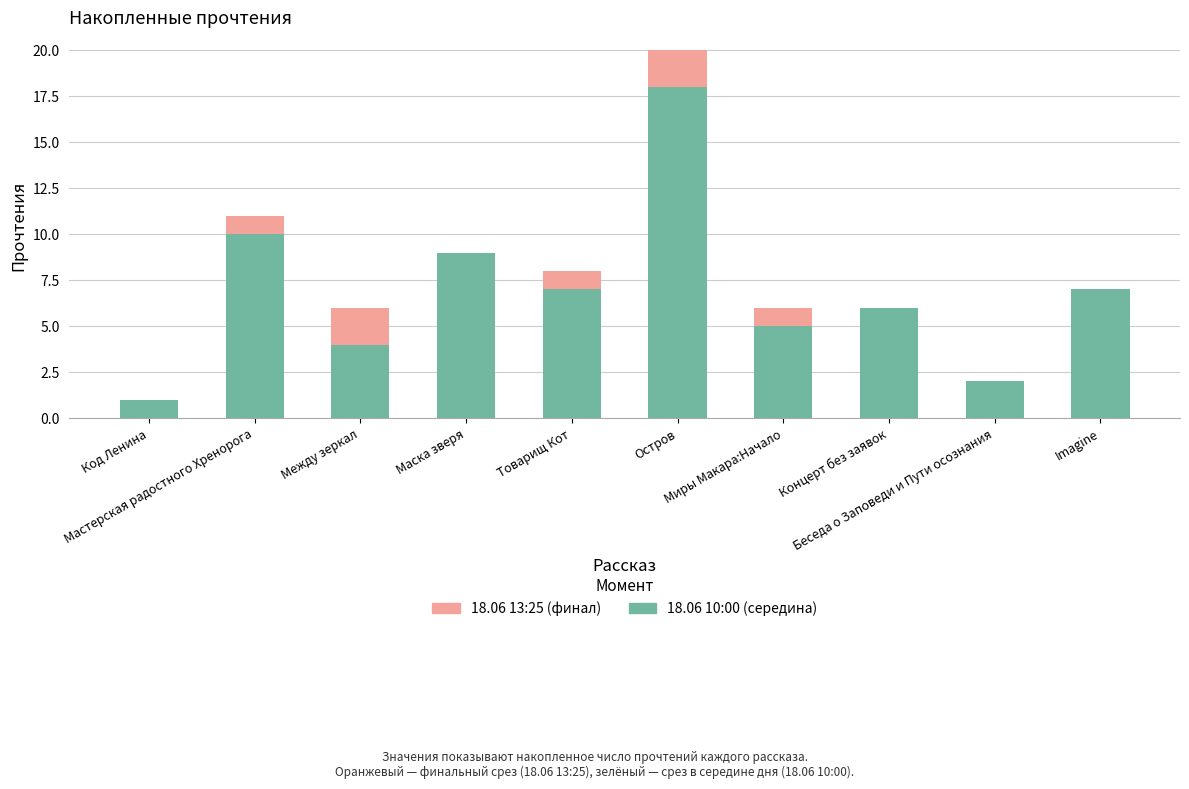

What is the label of the 2nd bar from the right?

Беседа о Заповеди и Пути осознания